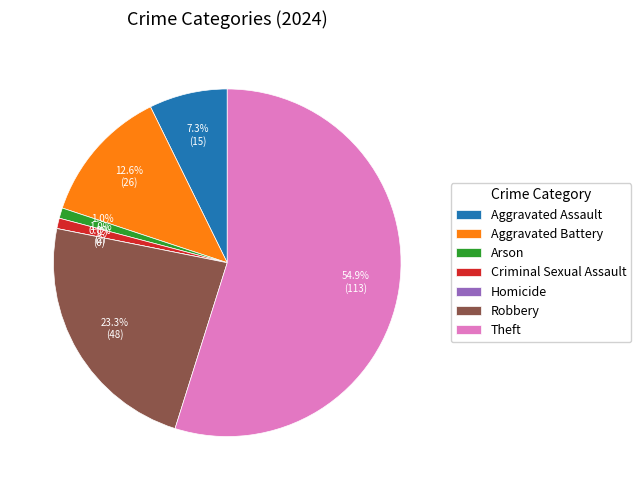

Which category accounts for the majority?

Theft